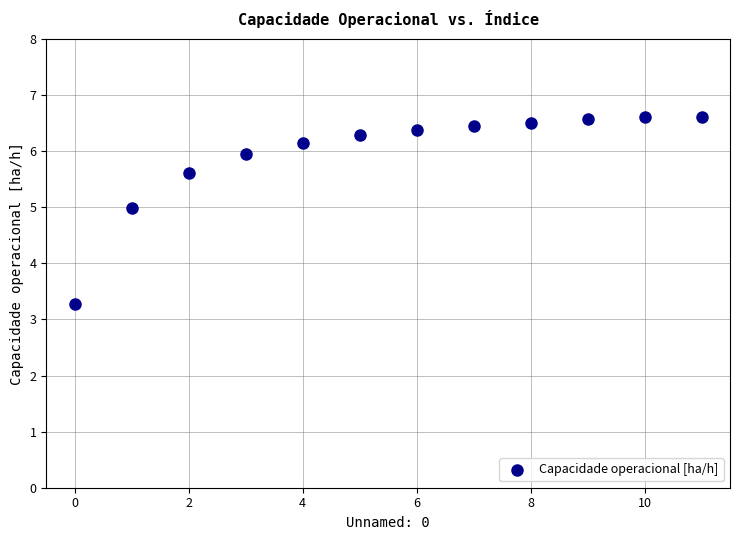

What Y value in the scatter plot is closest to 4?

3.3